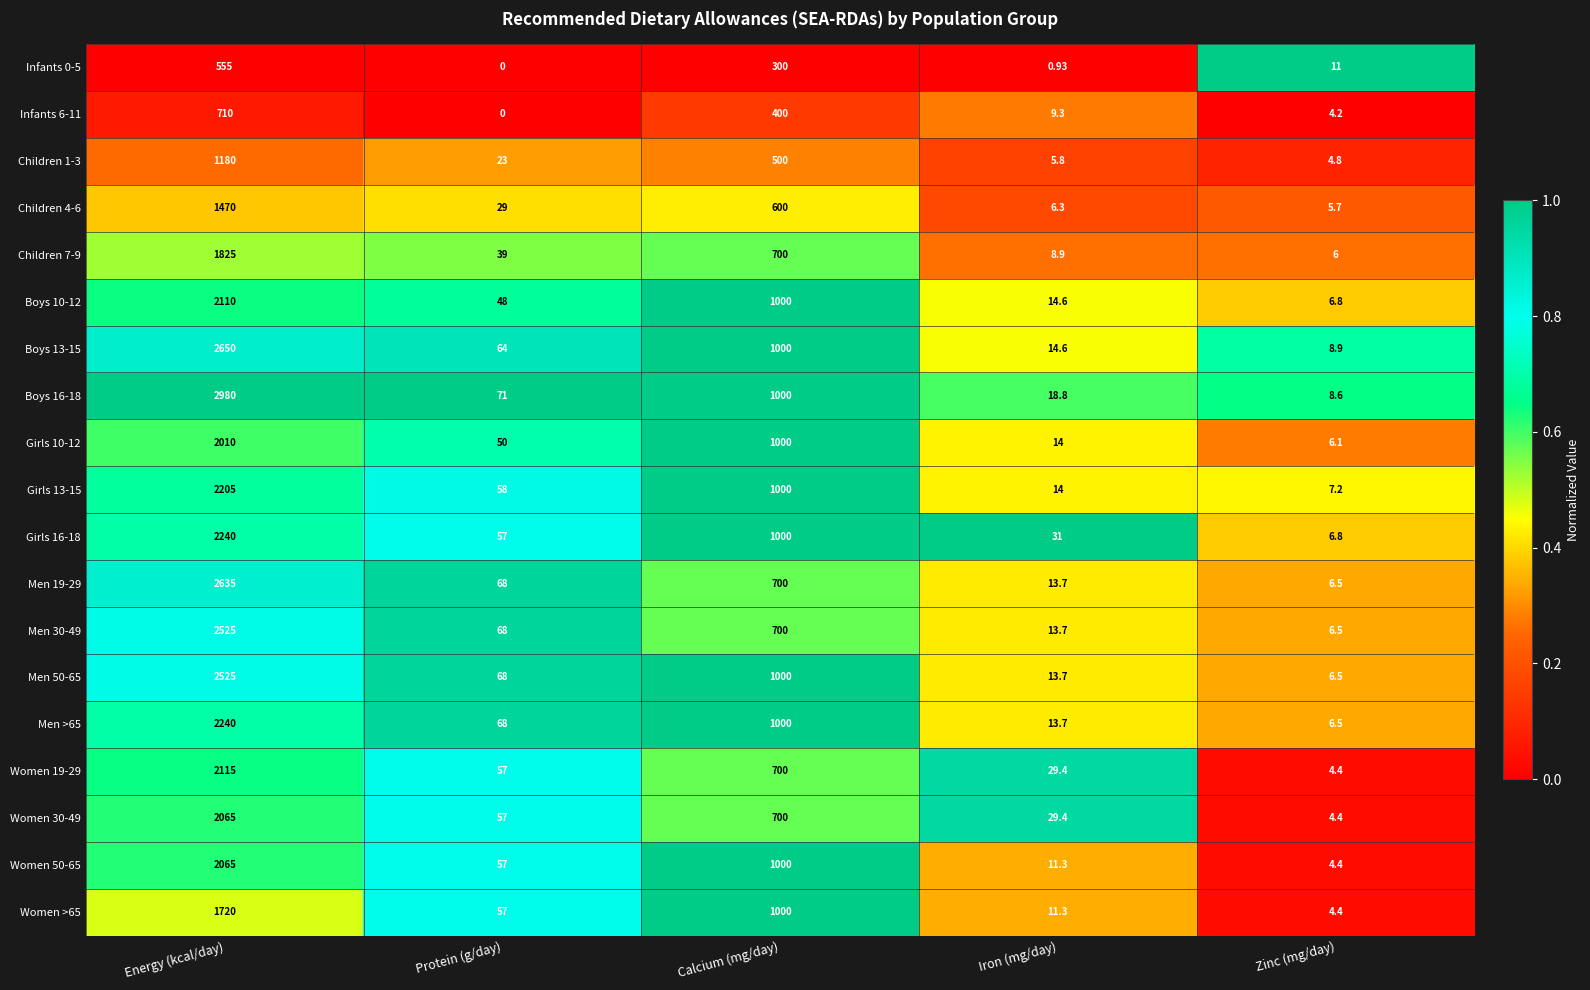

Which category has the lowest value in the Women >65 series?

Zinc (mg/day)